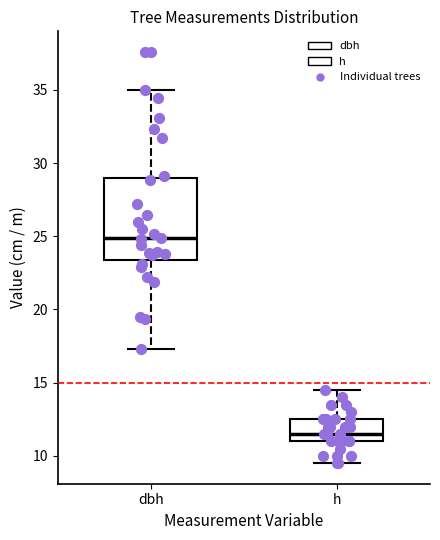

Which box's median line is the highest?

dbh